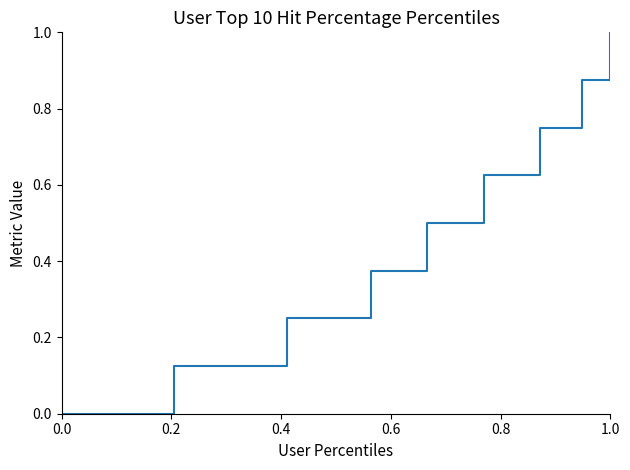

How many lines are shown in the chart?

1